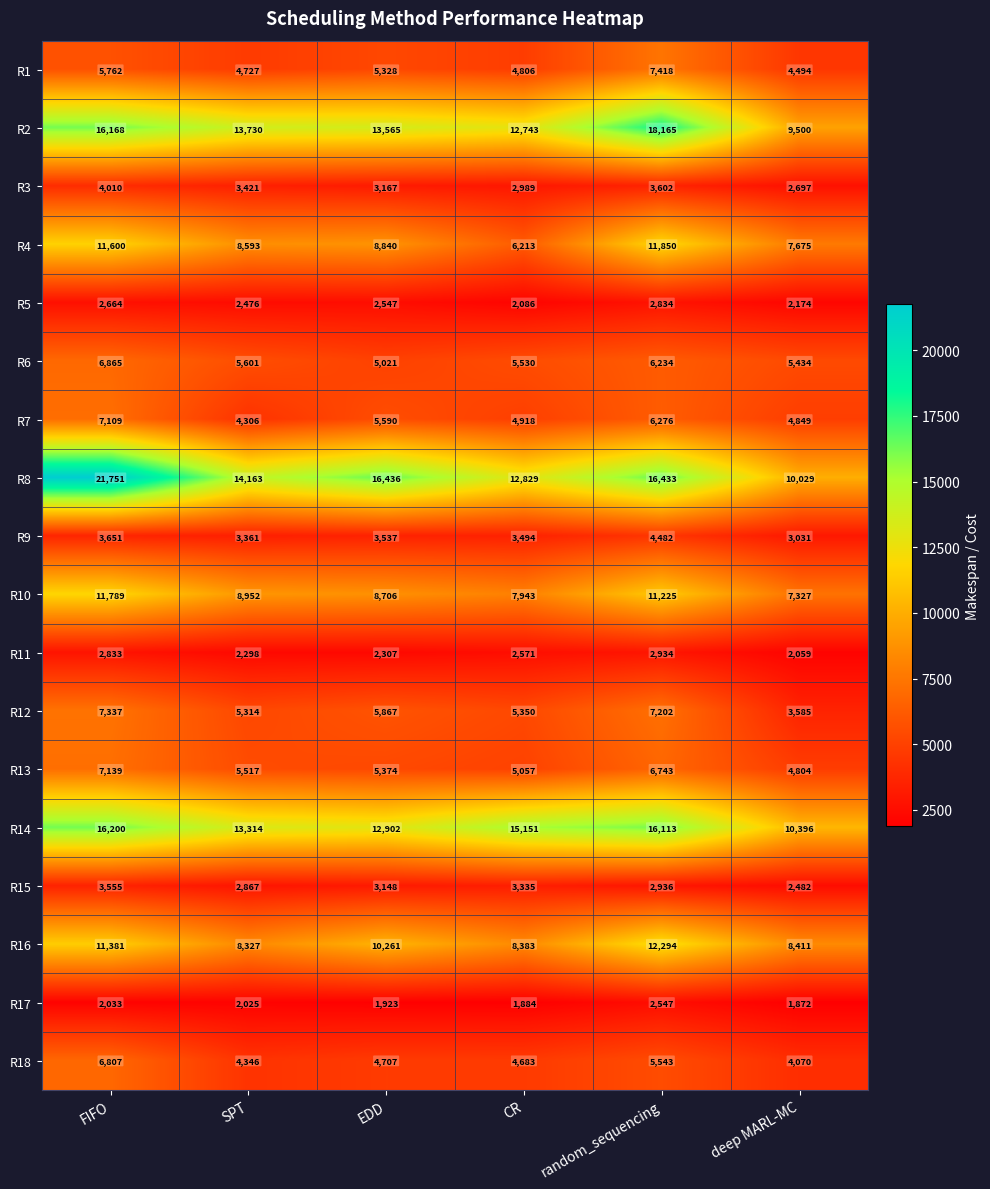

Count the number of categories in the chart.

6